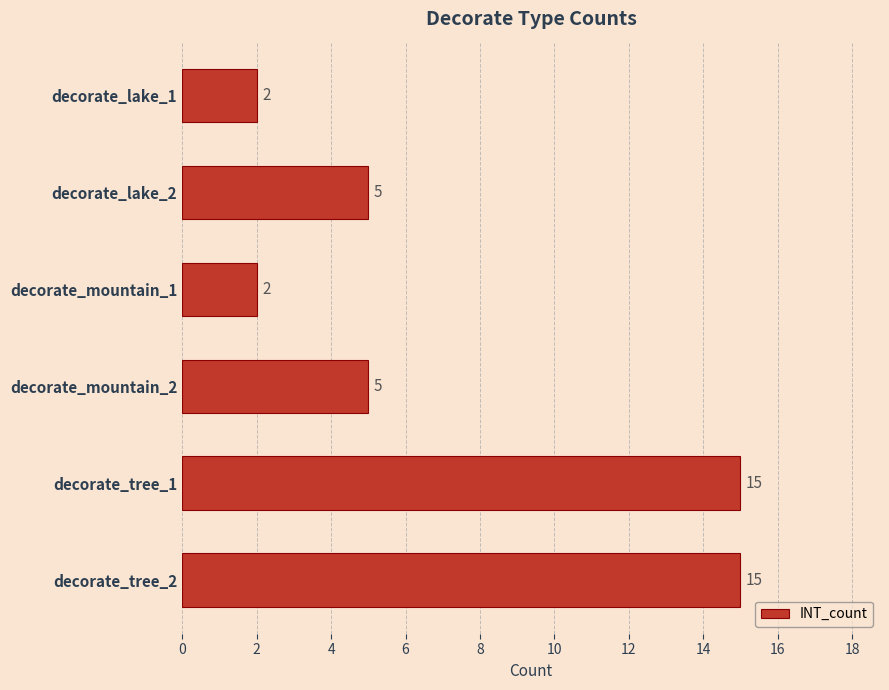

Reading top to bottom, list all the values displayed in this chart.

decorate_lake_1=2	decorate_lake_2=5	decorate_mountain_1=2	decorate_mountain_2=5	decorate_tree_1=15	decorate_tree_2=15